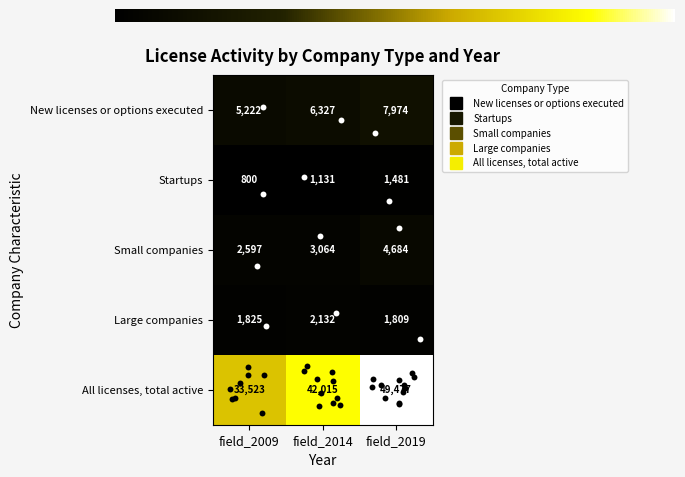

True or false: Startups has a value of 1131 at field_2014.

True